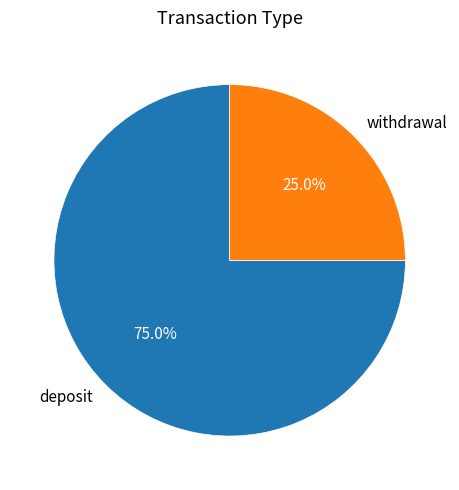

Combined, what portion of the pie is withdrawal and deposit?

100.0%